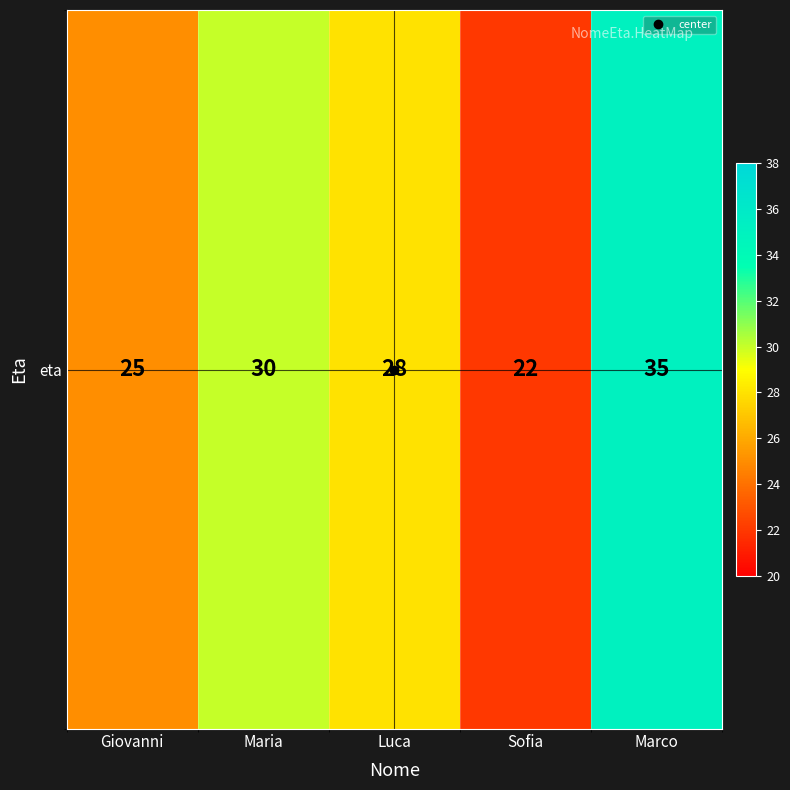

Between Sofia and Maria, which is larger?

Maria